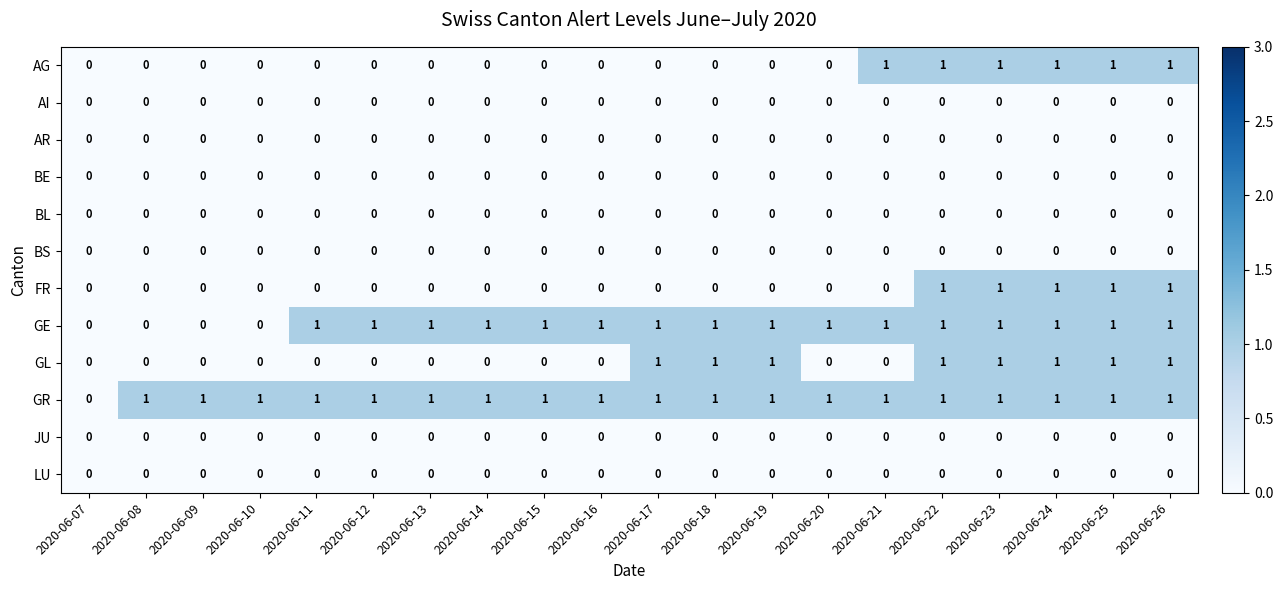

Which series changed the most between 2020-06-12 and 2020-06-21?

AG